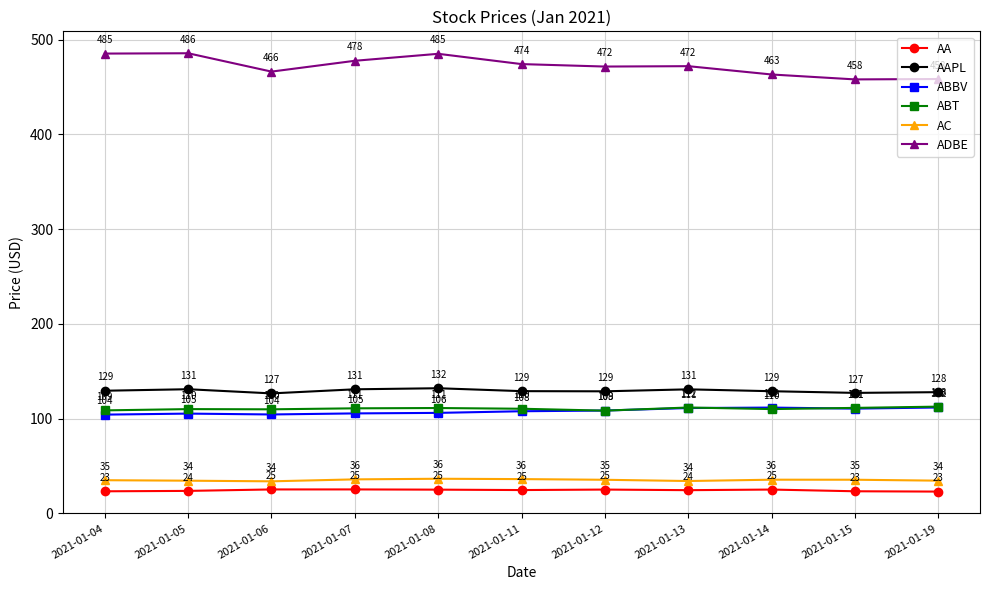

True or false: AAPL and ABT cross at least once.

False